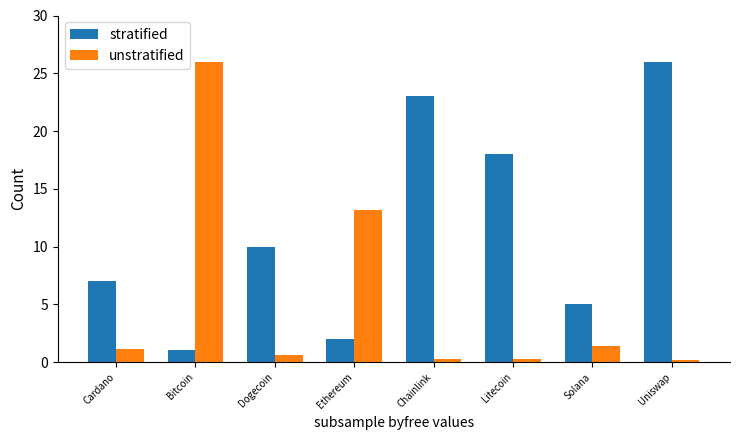

The value of unstratified at Cardano is 1.1. True or false?

True